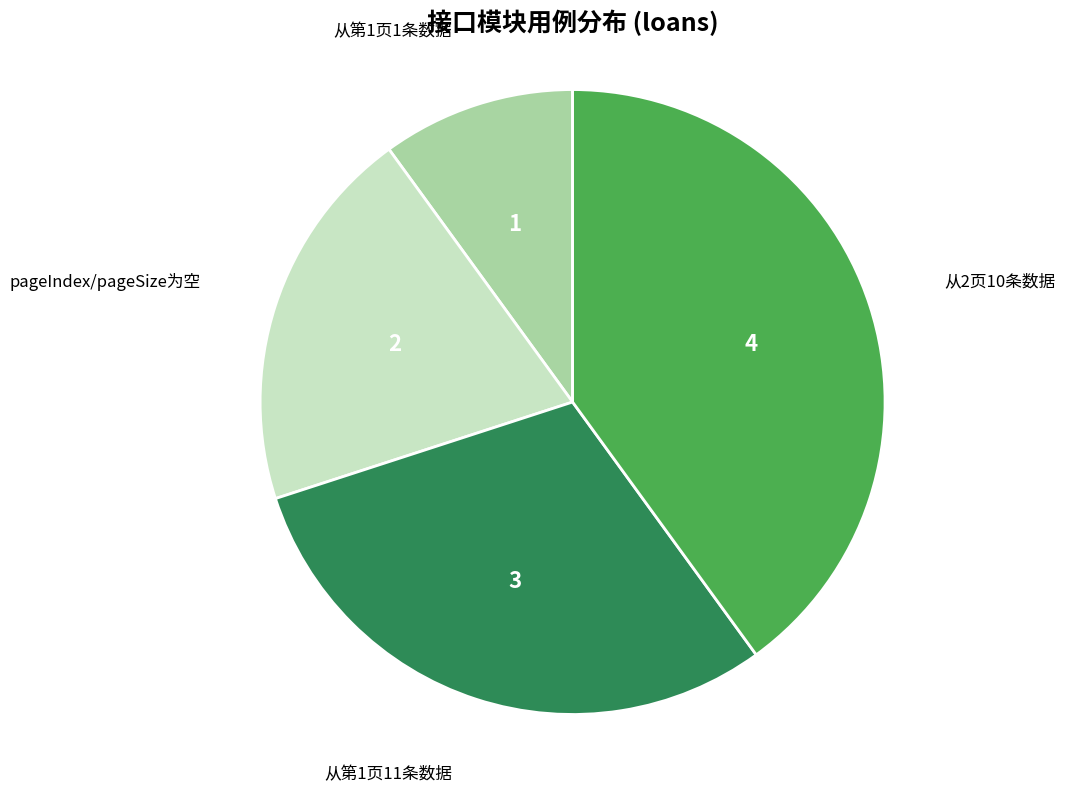

Is it true that 从2页10条数据 is 46% of the pie?

False